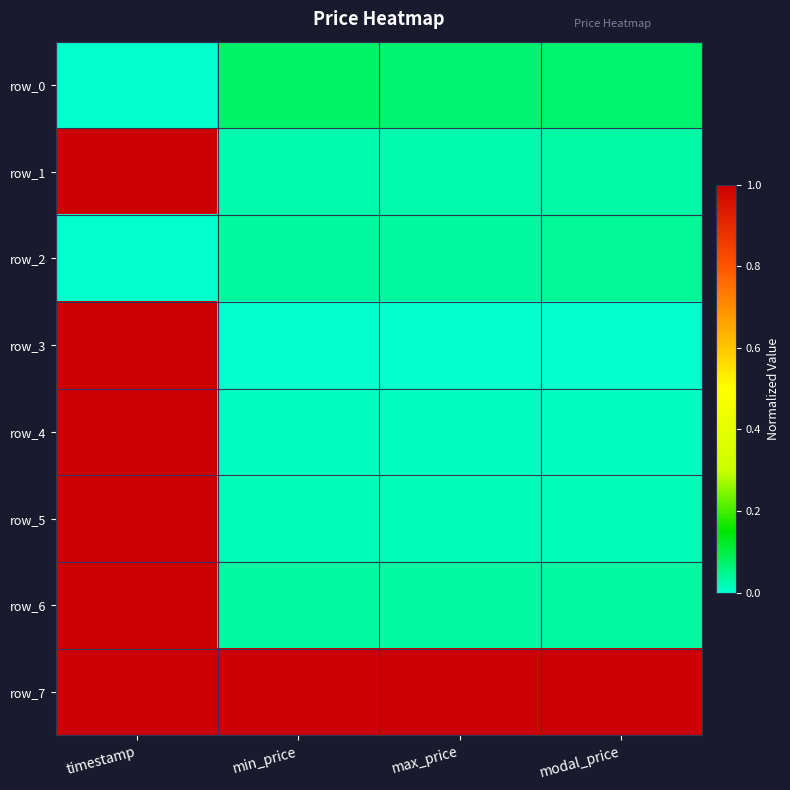

Between modal_price and min_price, which is larger?

min_price